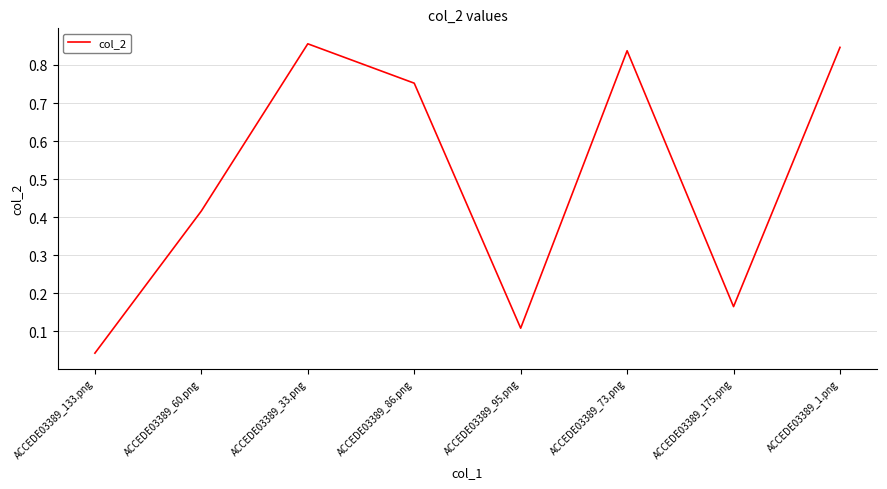

List the labels in order of value, largest first.

ACCEDE03389_33.png, ACCEDE03389_1.png, ACCEDE03389_73.png, ACCEDE03389_86.png, ACCEDE03389_60.png, ACCEDE03389_175.png, ACCEDE03389_95.png, ACCEDE03389_133.png